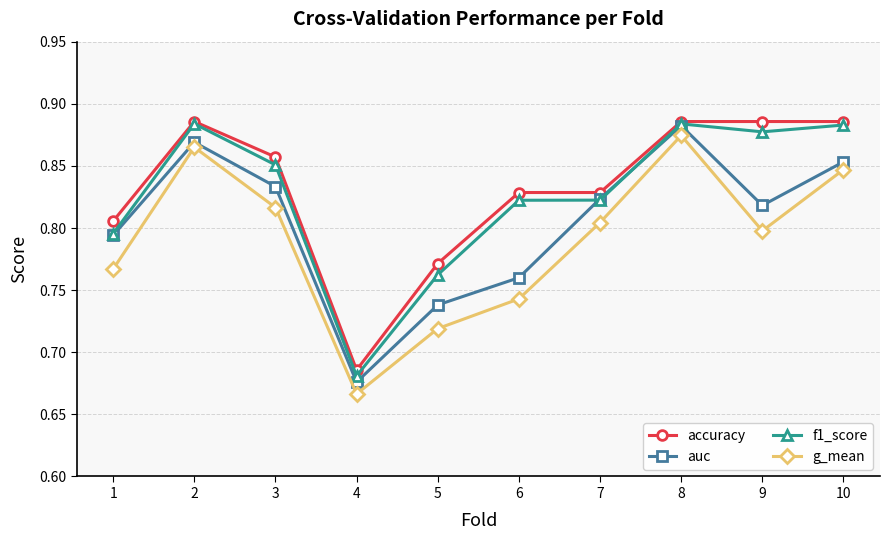

At which category does f1_score reach its first local valley?

4